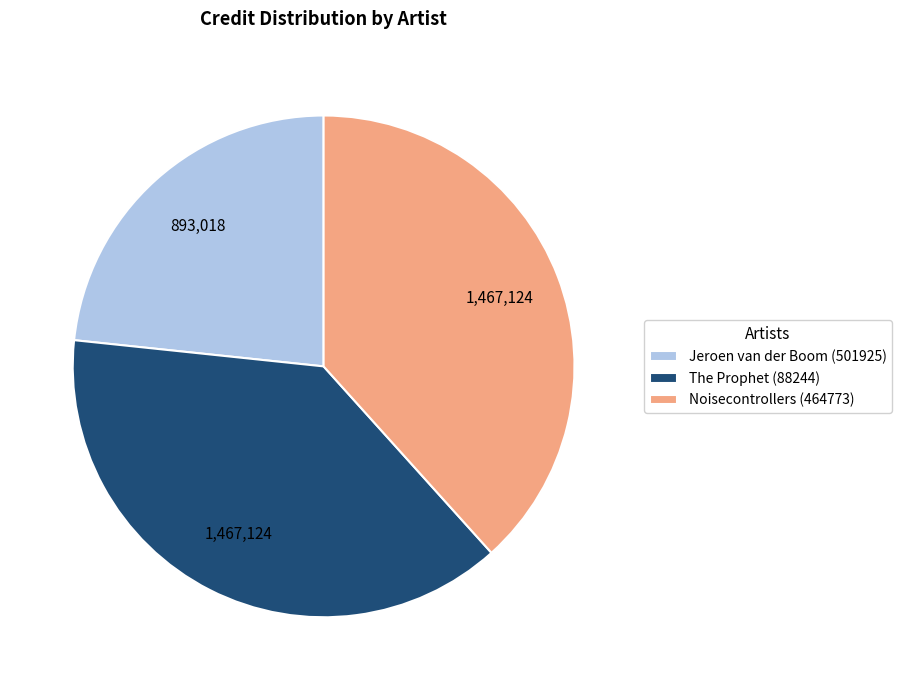

Which category has the smallest portion of the pie?

Jeroen van der Boom (501925)